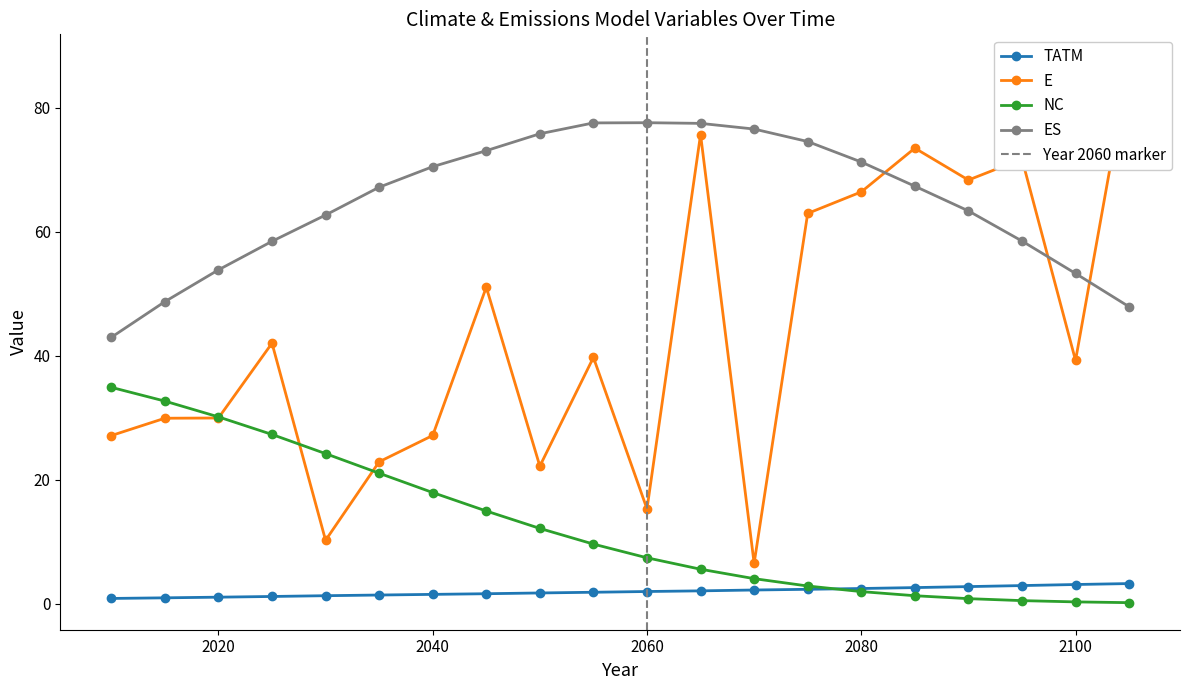

Reading left to right, extract all data points from this chart.

TATM: 0.8	0.9	1.0	1.1	1.3	1.4	1.5	1.6	1.7	1.8	1.9	2.1	2.2	2.3	2.4	2.6	2.7	2.9	3.1	3.2
E: 27.1	29.9	29.9	42.0	10.2	22.9	27.1	51.0	22.2	39.7	15.3	75.7	6.5	62.9	66.4	73.5	68.3	71.7	39.2	87.5
NC: 34.9	32.7	30.1	27.3	24.2	21.0	17.9	14.9	12.1	9.6	7.4	5.5	4.0	2.8	1.9	1.3	0.8	0.5	0.3	0.2
ES: 42.9	48.7	53.8	58.4	62.7	67.2	70.5	73.1	75.8	77.5	77.6	77.5	76.5	74.5	71.2	67.3	63.3	58.5	53.3	47.9